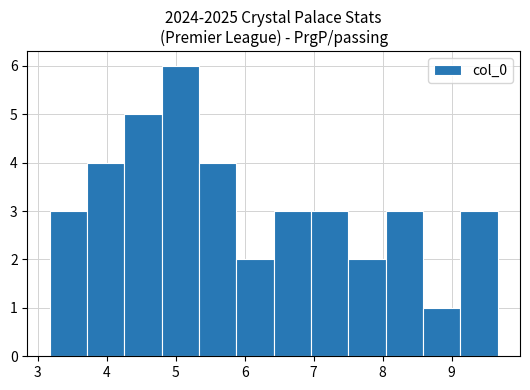

Reading left to right, transcribe this chart: for each bar, give the range it covers on the x-axis and its height. Neither the bar edges nor the heights are printed on the chart, so give them approximately, as read against the axes.

3.2 to 3.7: 3
3.7 to 4.3: 4
4.3 to 4.8: 5
4.8 to 5.3: 6
5.3 to 5.9: 4
5.9 to 6.4: 2
6.4 to 7.0: 3
7.0 to 7.5: 3
7.5 to 8.0: 2
8.0 to 8.6: 3
8.6 to 9.1: 1
9.1 to 9.7: 3